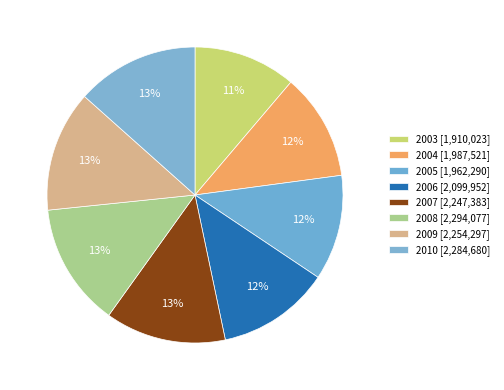

How many slices are in this pie chart?

8